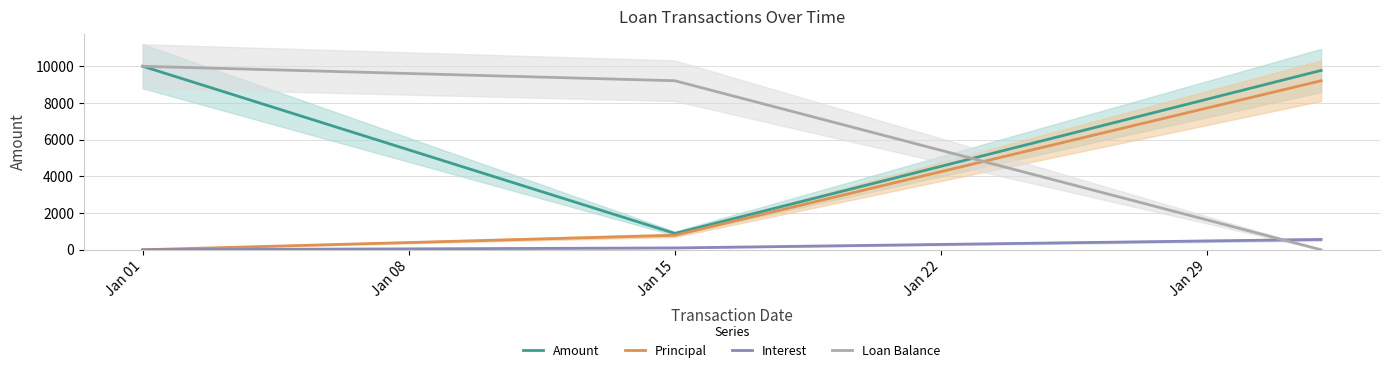

What is the total value across all series at Jan 01?

20000.0